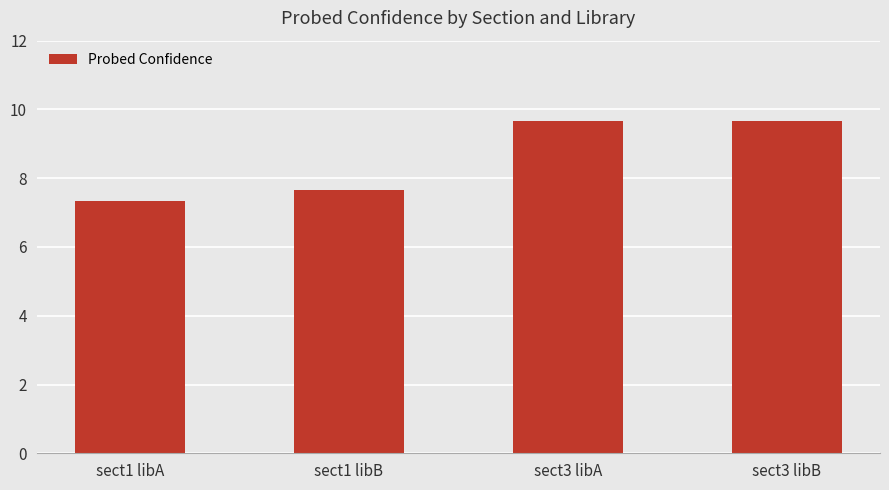

What is the label of the 4th bar from the right?

sect1 libA